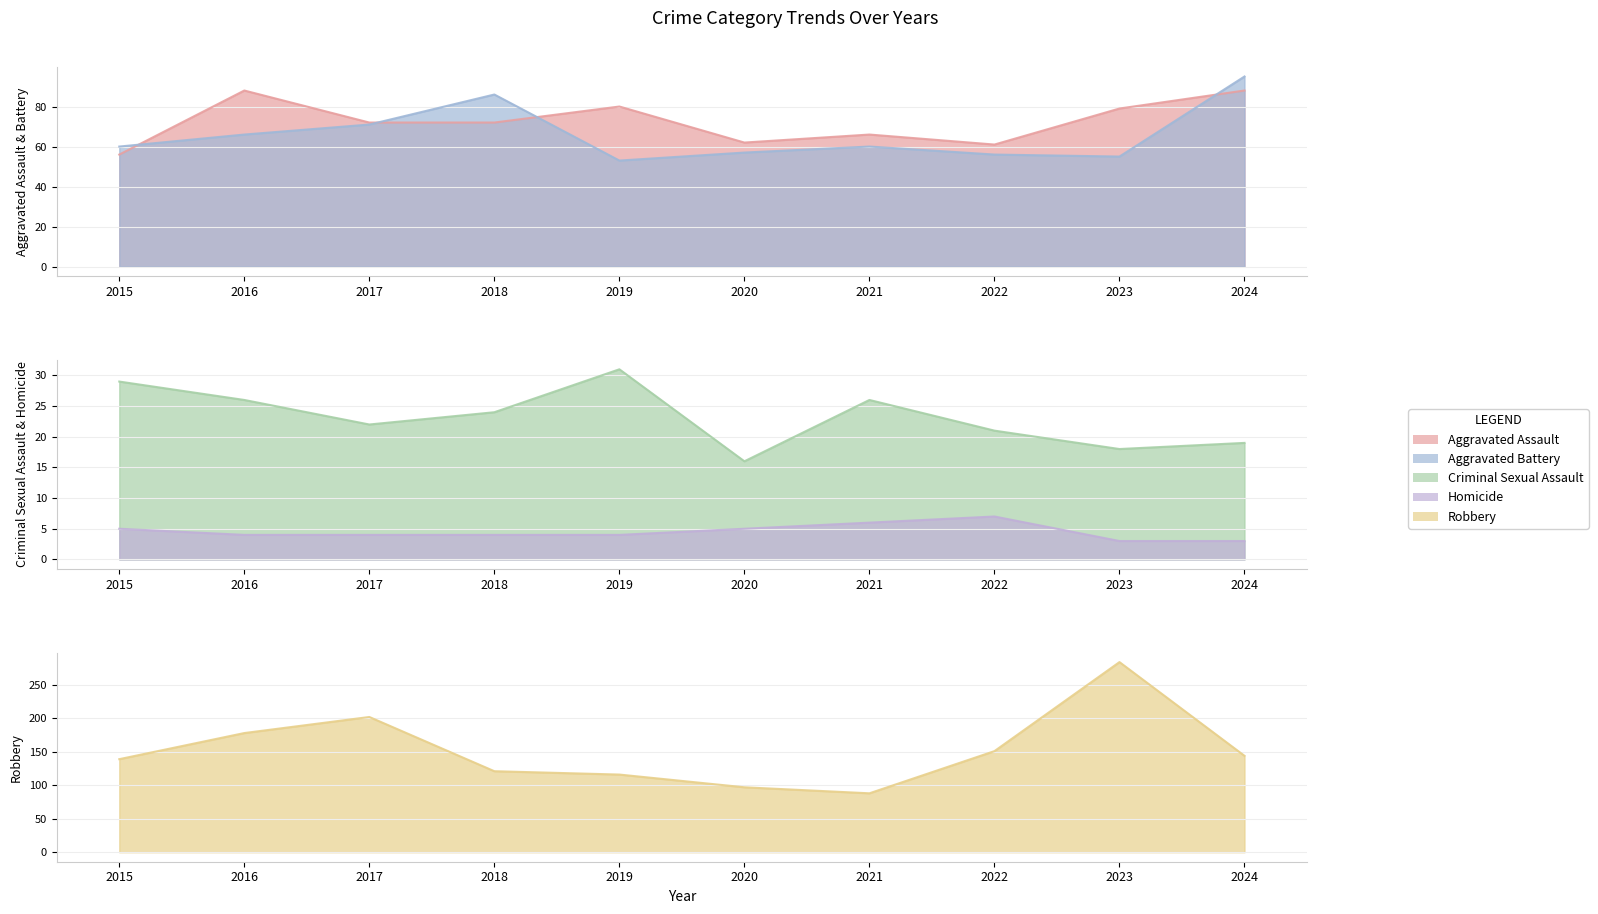

How many values in the Aggravated Battery series exceed 60?

4